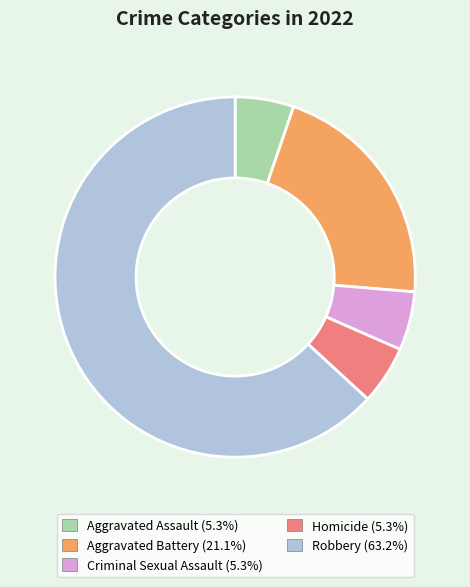

Does Robbery represent more than half of the total?

Yes